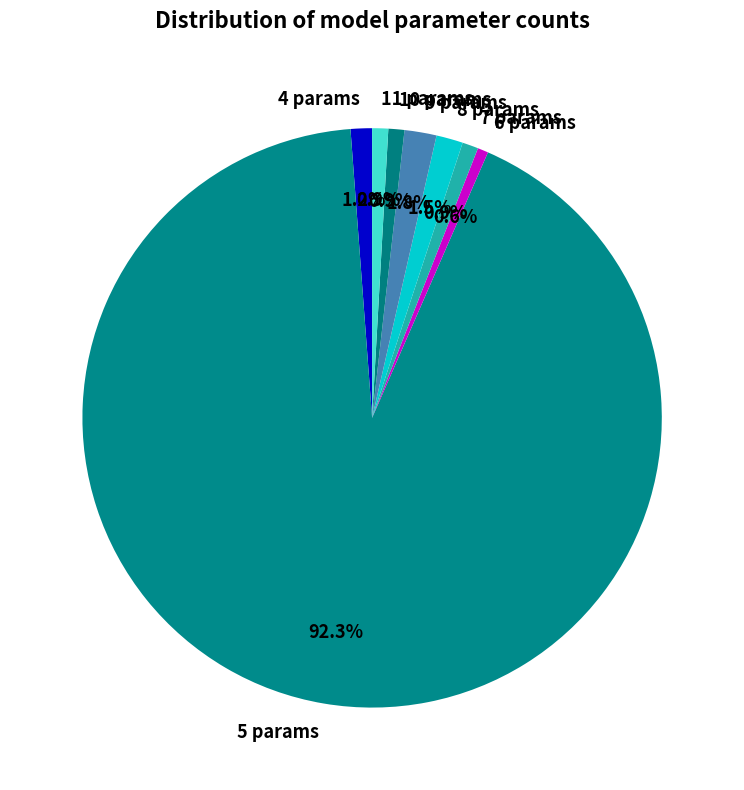

Is it true that 5 params is 85% of the pie?

False